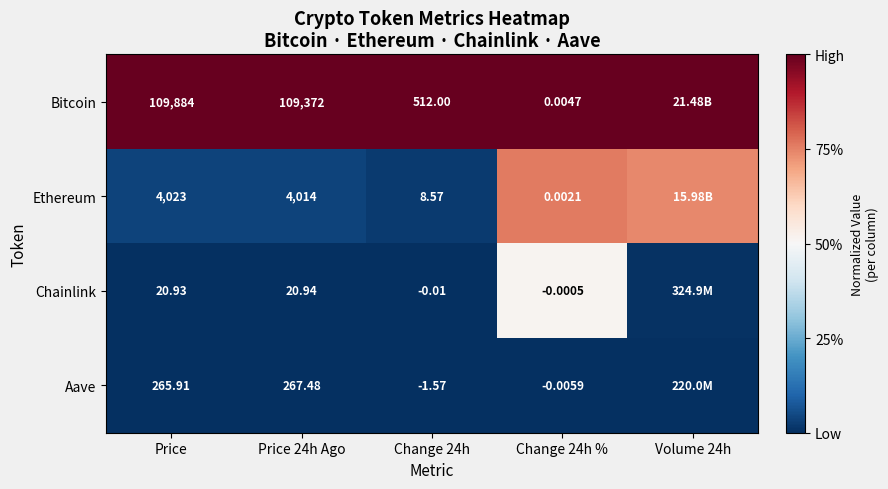

At which category is the sum across all series the highest?

Change 24h %